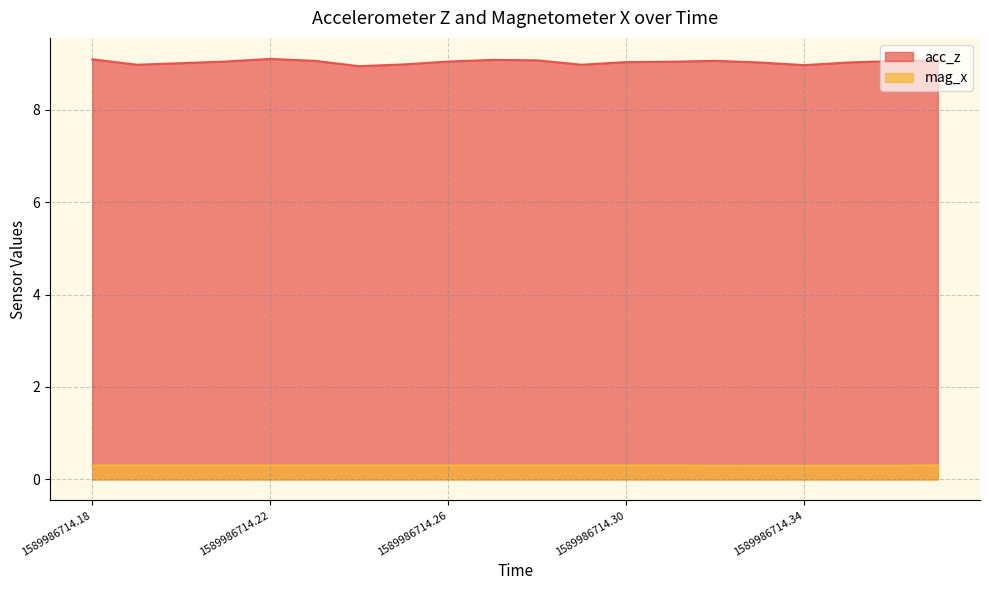

Does the chart have visible grid lines?

Yes